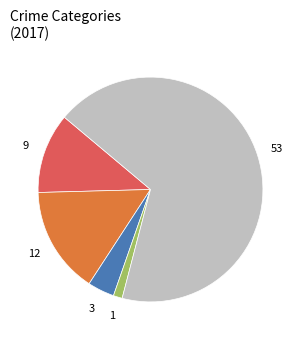

Does any single category account for the majority?

Yes